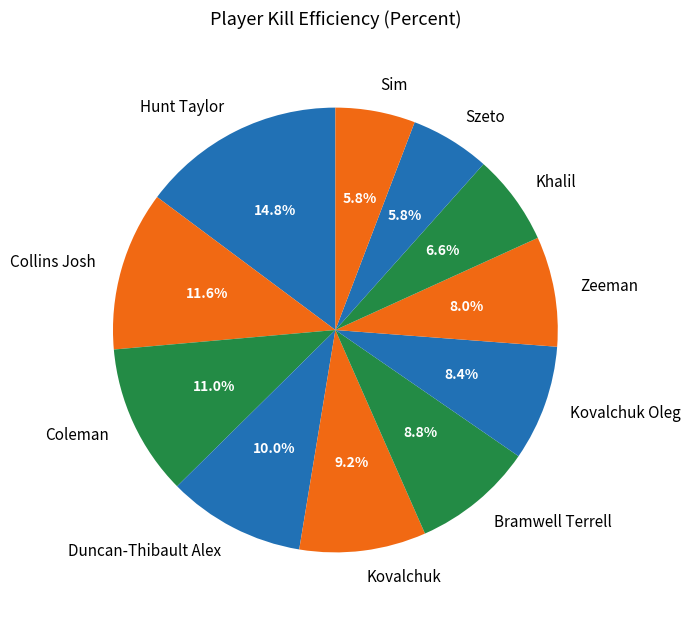

Is Kovalchuk Oleg the majority of the pie?

No